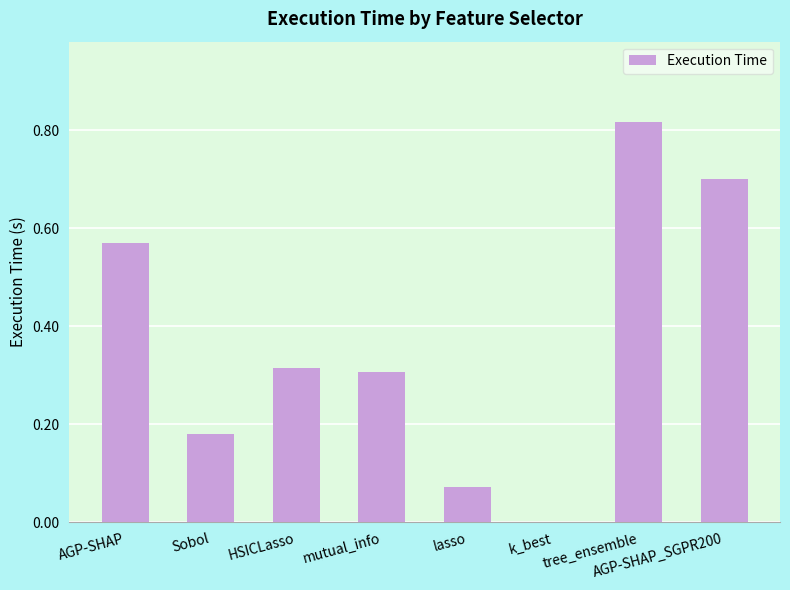

What is the sum of all values?

3.0